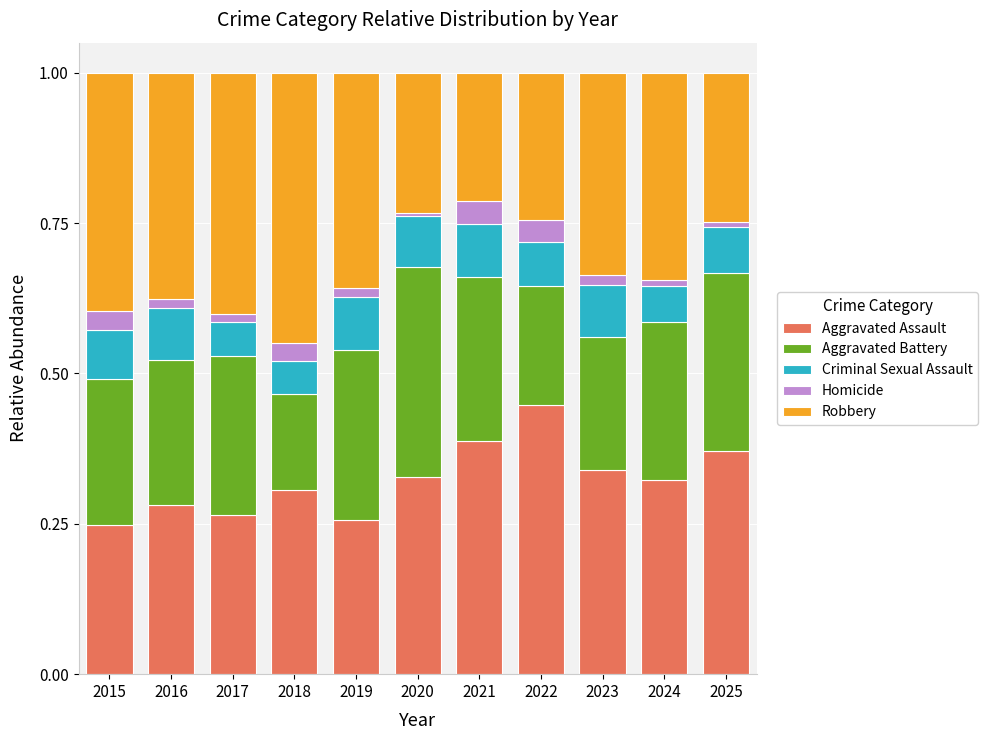

Which category has the highest value in the Aggravated Assault series?

2022